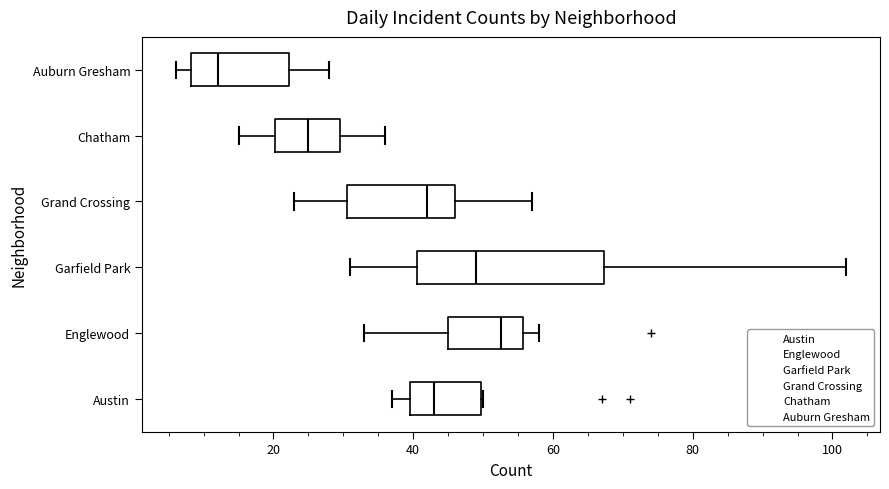

Which box has the furthest to the right median line?

Englewood